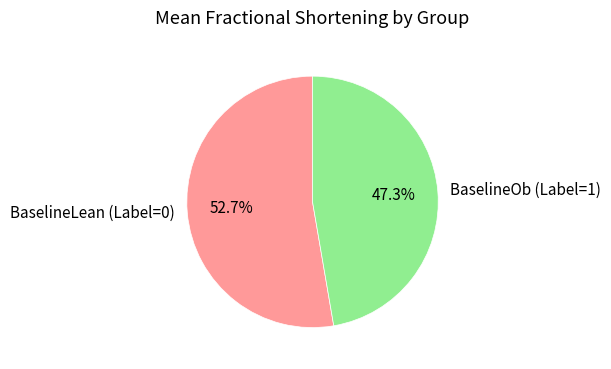

Approximately how many times larger is the value at BaselineLean (Label=0) compared to BaselineOb (Label=1)?

1.1